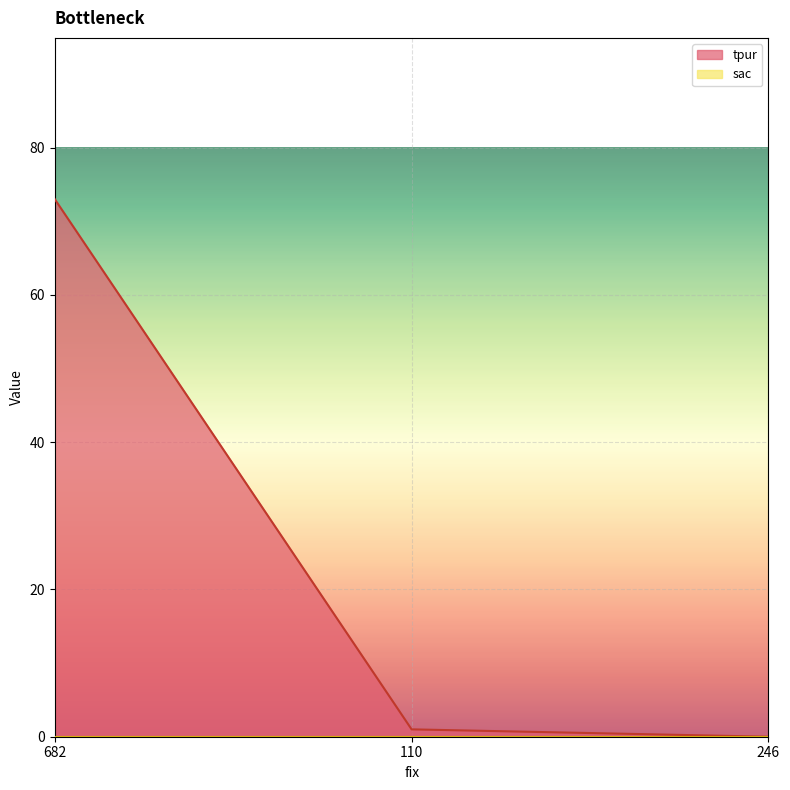

The chart shows a value of 25 at 246. True or false?

False